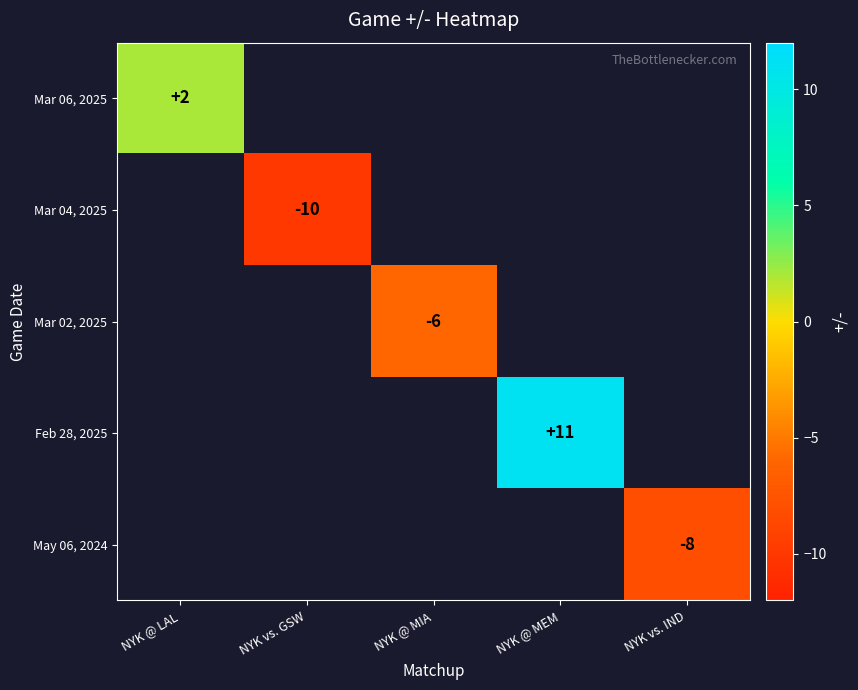

At how many categories does at least one series exceed 7?

1